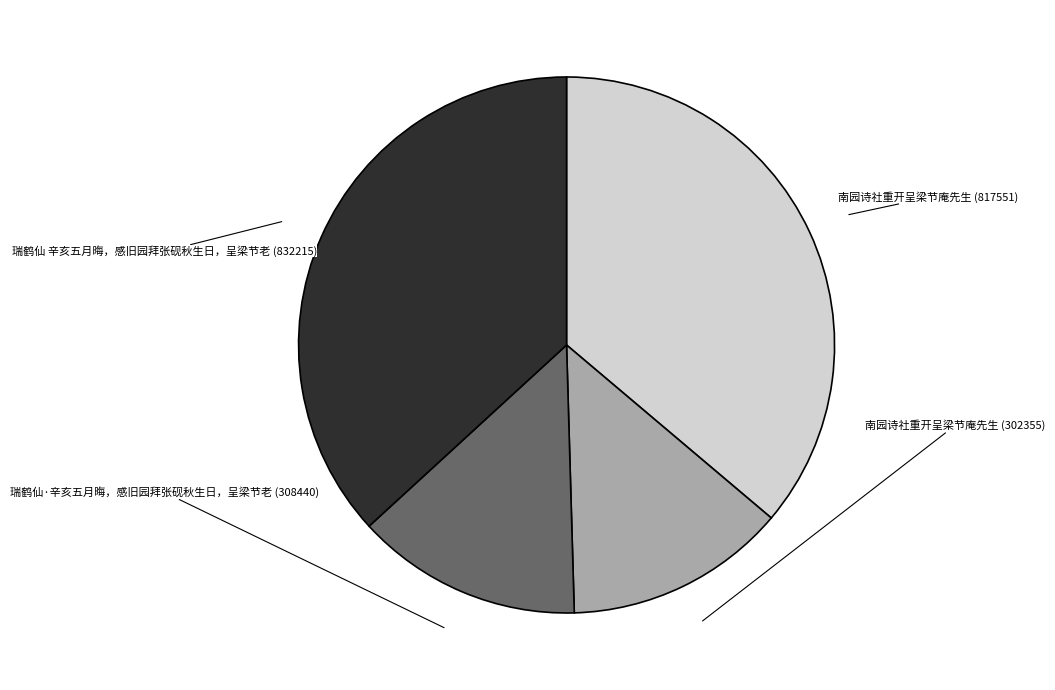

To the nearest percent, what is the difference between the 南园诗社重开呈梁节庵先生 (817551) and 瑞鹤仙·辛亥五月晦，感旧园拜张砚秋生日，呈梁节老 (308440) slice percentages?

23%